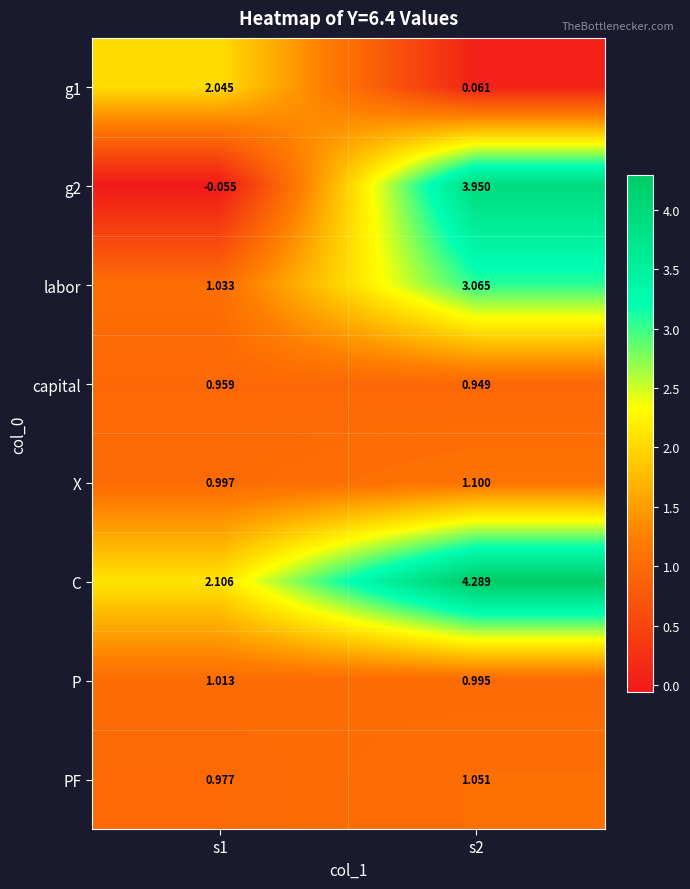

Is the value of labor at s2 greater than the value of g2 at s1?

Yes